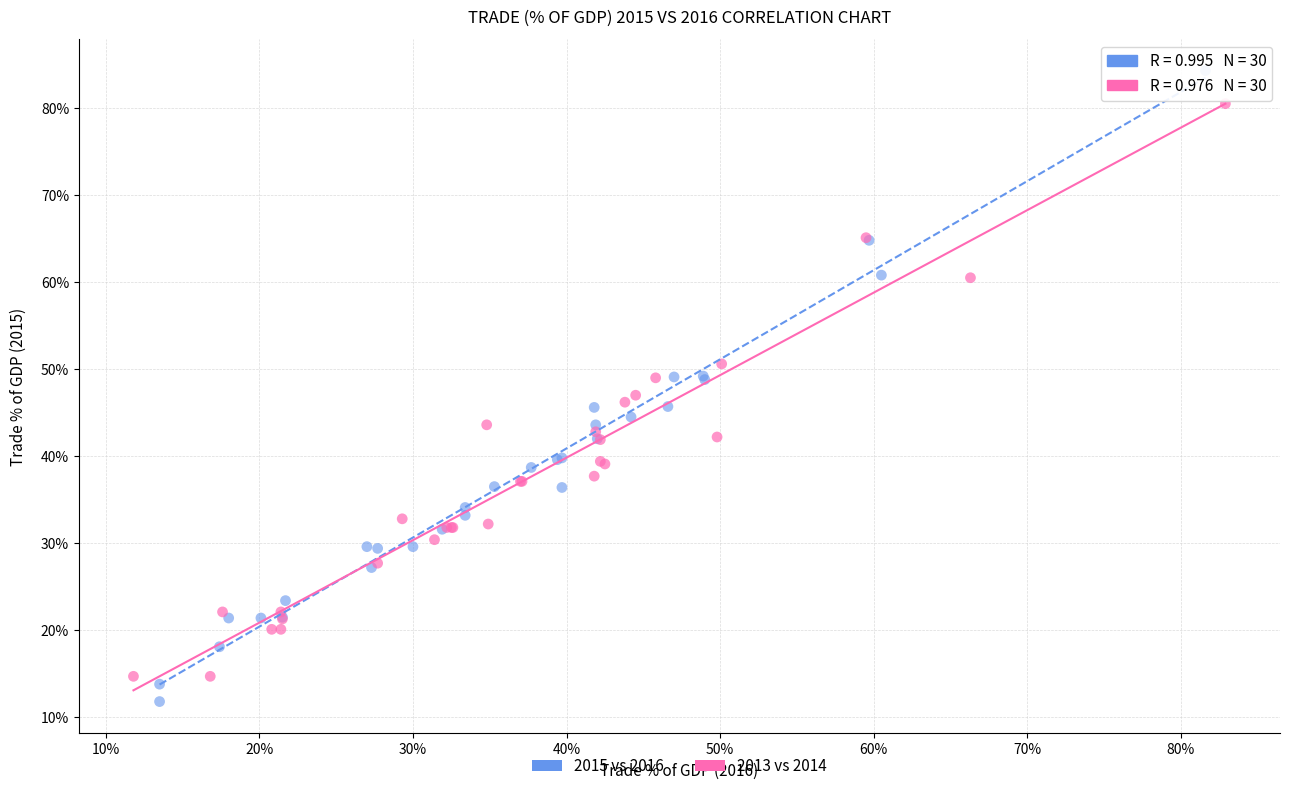

Which series reaches the maximum Y coordinate?

2015 vs 2016